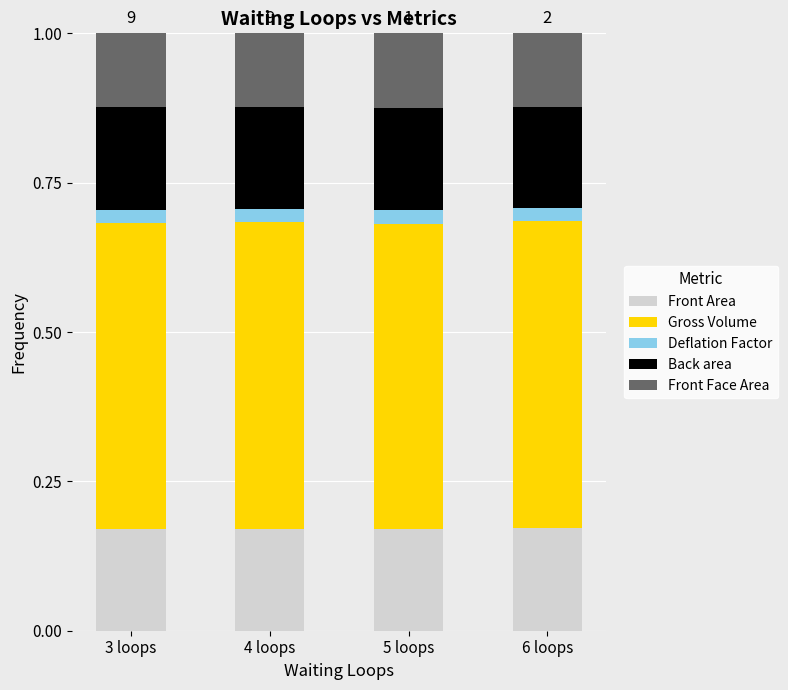

What is the total value across all series at 5 loops?

1.0